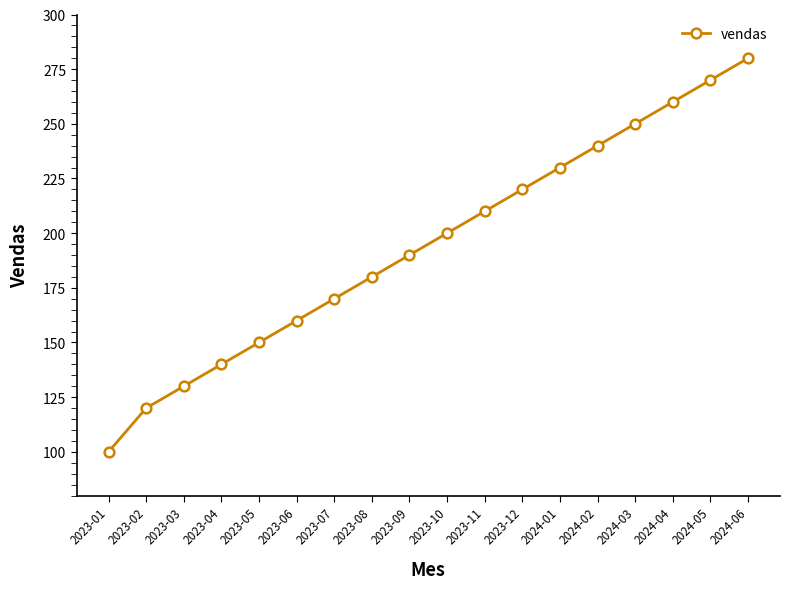

Which has a higher value, 2024-05 or 2023-10?

2024-05